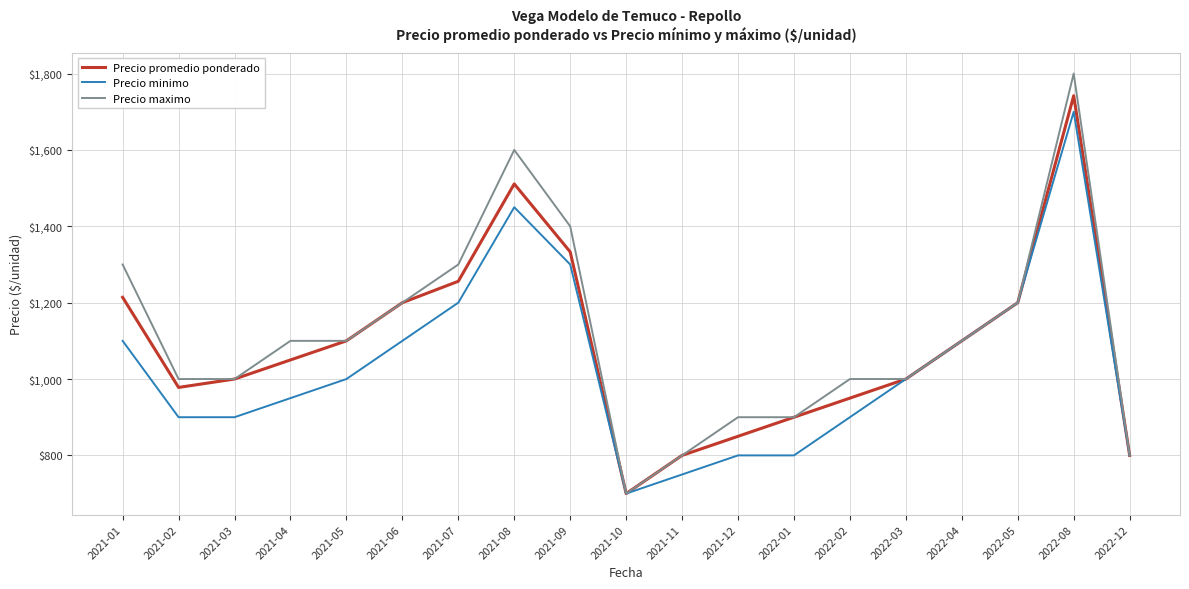

What is the spread (max minus min) of values at 2021-06?

100